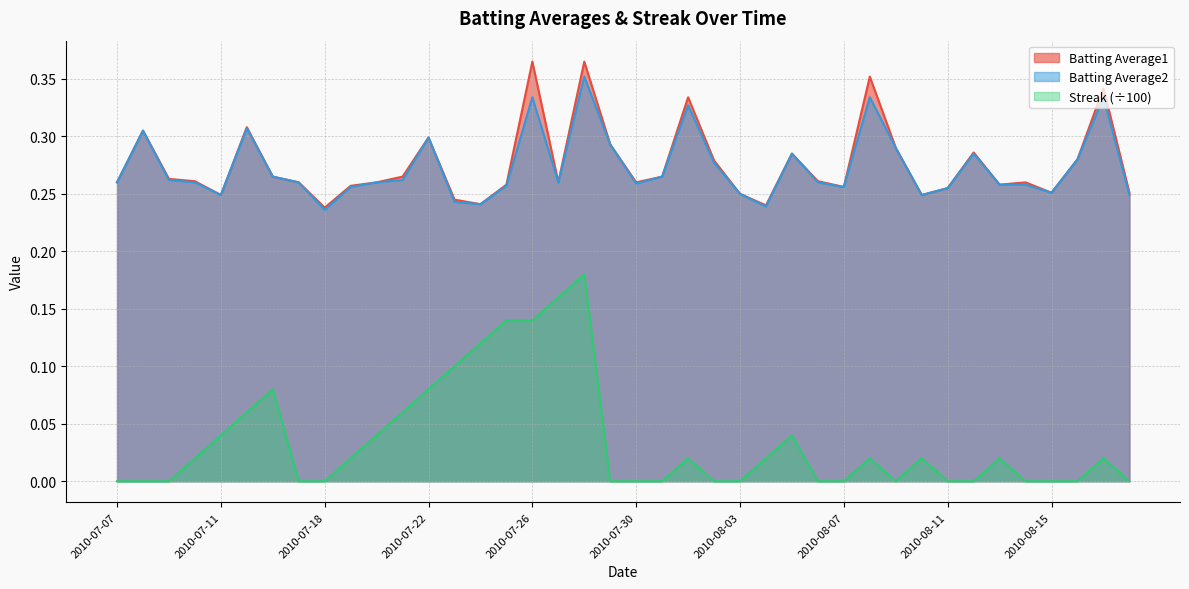

The Batting Average2 series shows 0.2 at 2010-08-11. True or false?

False